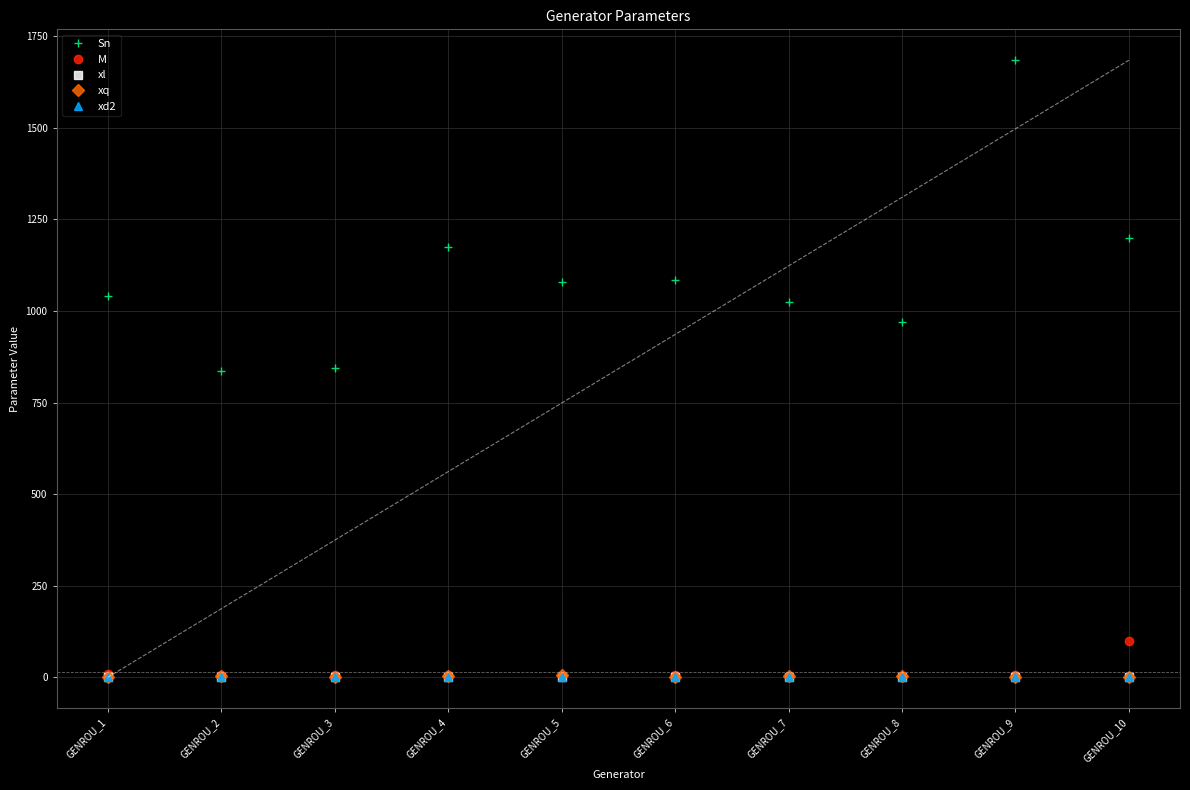

At which category is the sum across all series the highest?

GENROU_9